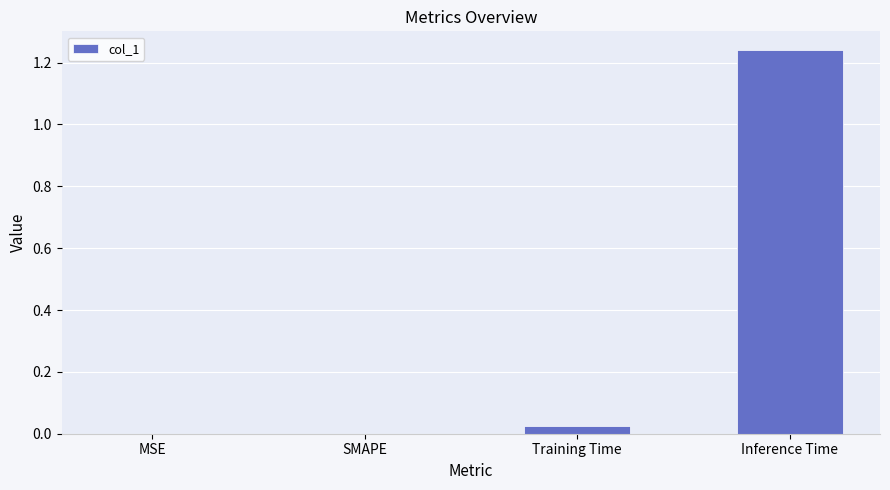

Which label corresponds to the largest value in the chart?

Inference Time